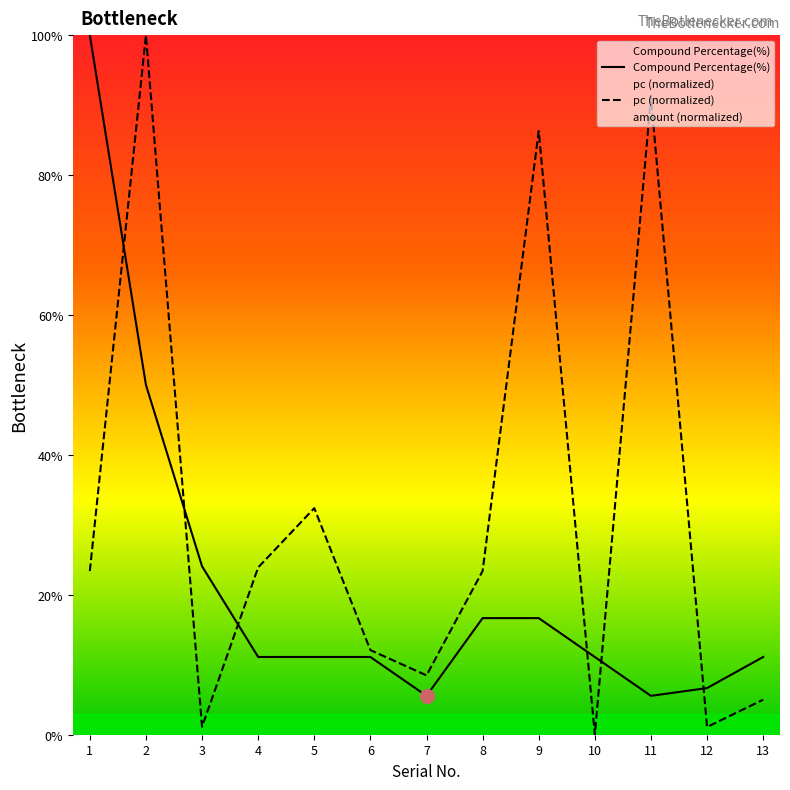

True or false: pc (normalized) has a value of 7.1 at 13.

False